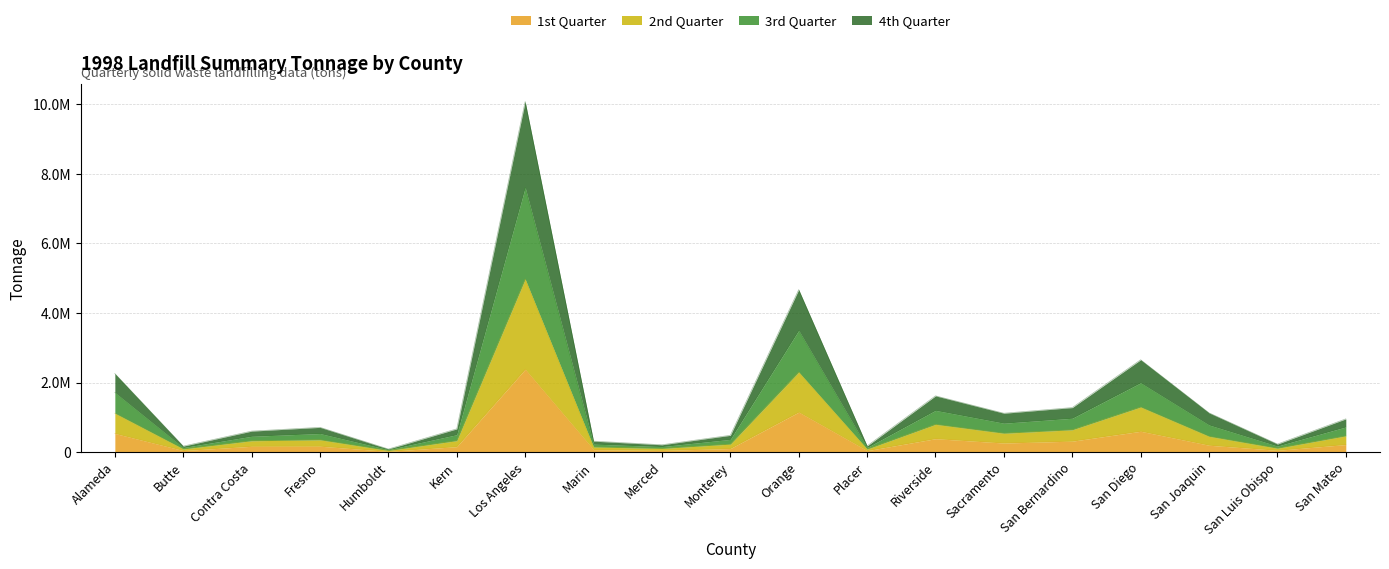

Does the chart display data point markers on the line(s)?

No